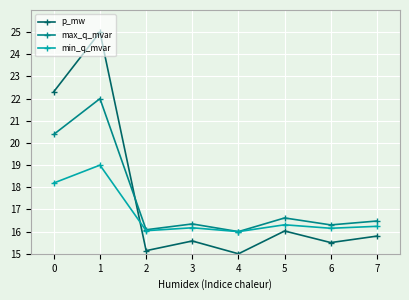

Is the value of p_mw at 3 greater than the value of max_q_mvar at 4?

No